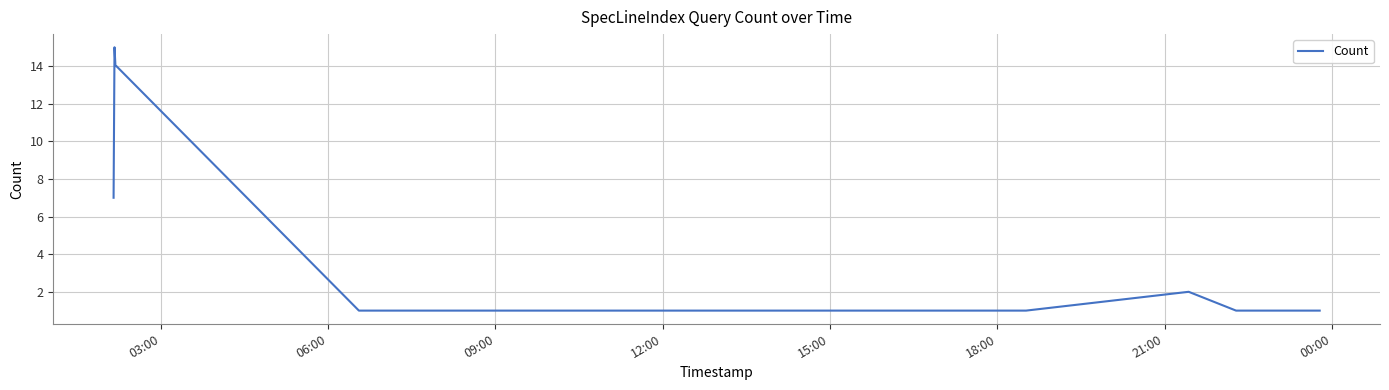

What is the average value?

5